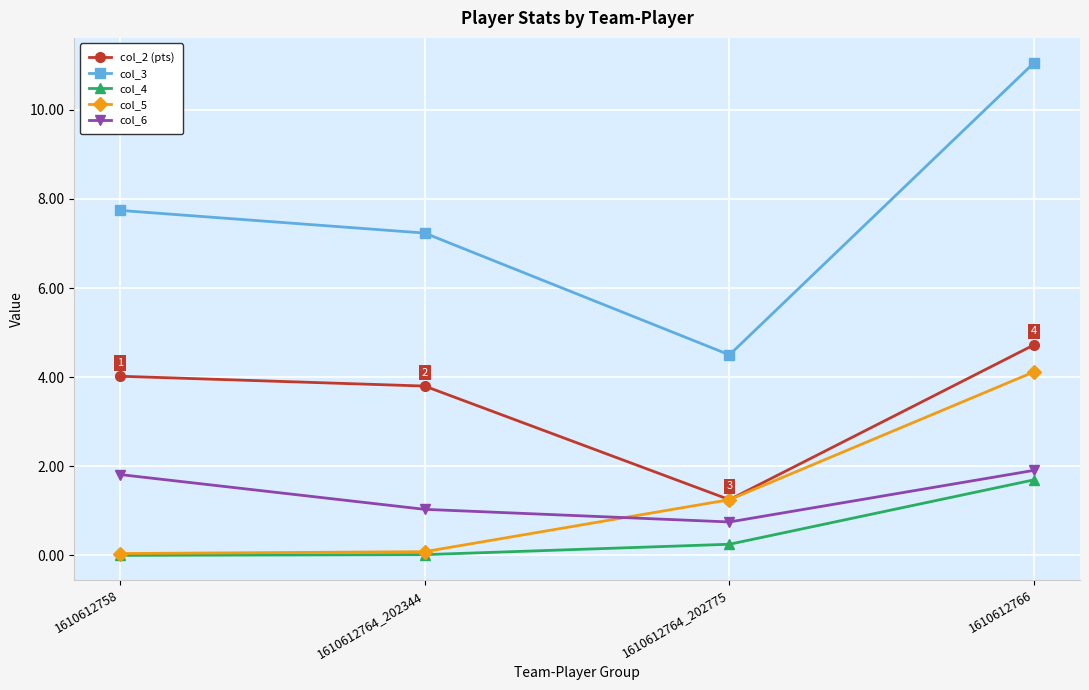

What is the spread (max minus min) of values at 1610612766?

9.4